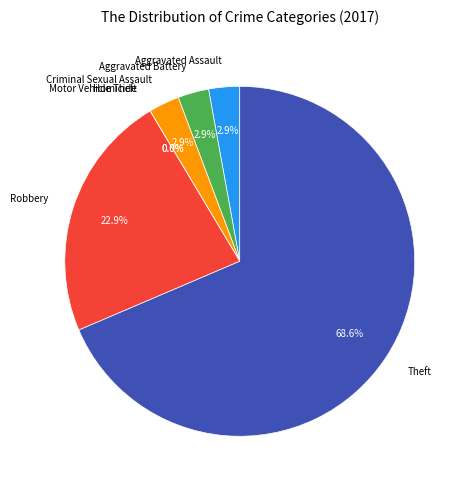

Which category has the biggest portion of the pie?

Theft